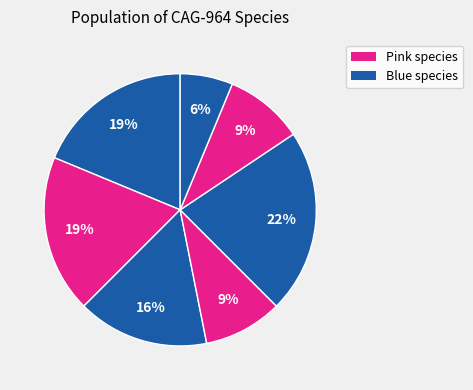

How many segments does this pie chart have?

7